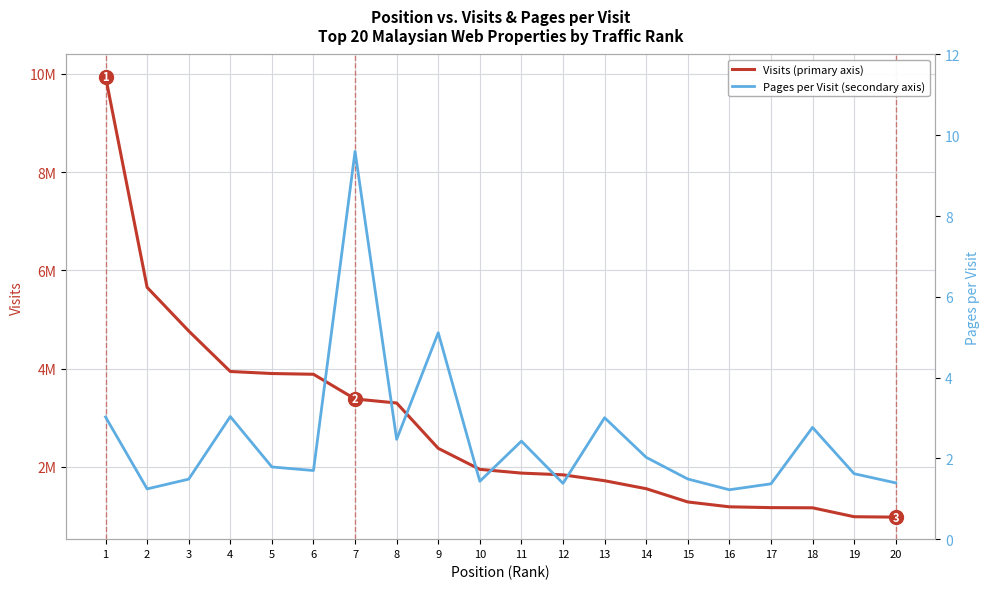

At which label is Visits (primary axis) closest to 5463320?

2